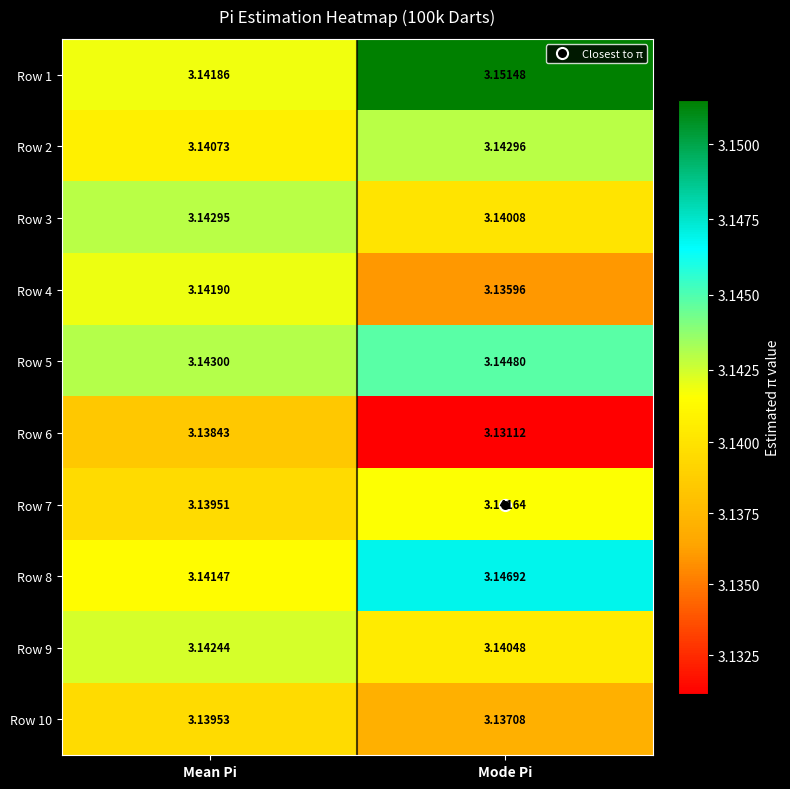

At which label is Row 1 closest to 3?

Mean Pi